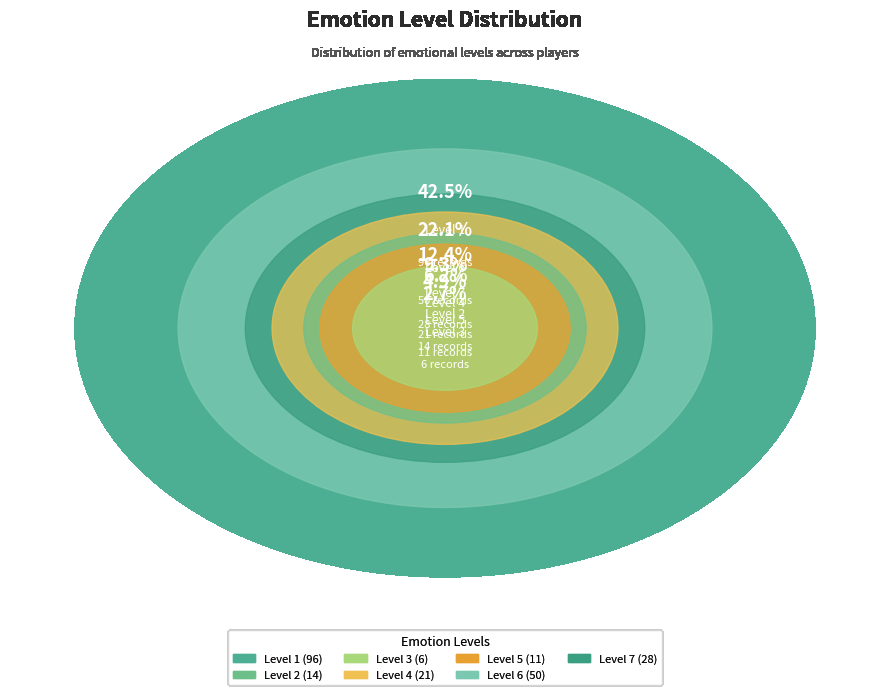

Which category has the biggest portion of the pie?

1